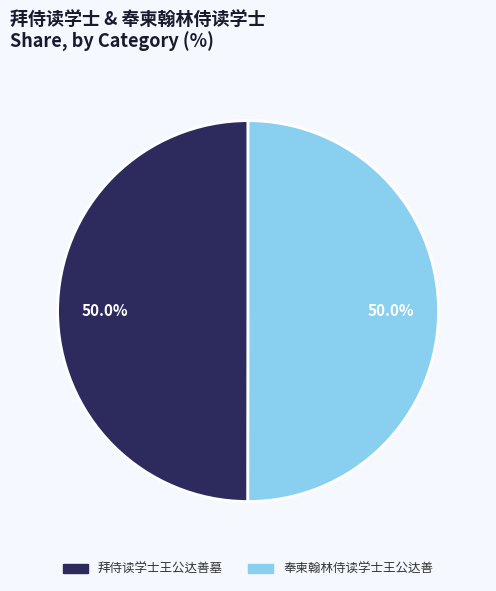

To the nearest percent, what percentage of the pie is 奉柬翰林侍读学士王公达善?

50%